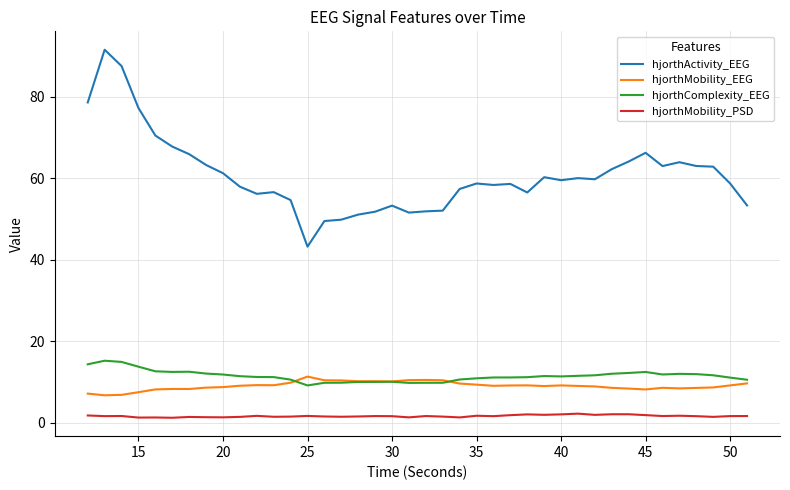

What is the maximum value for hjorthActivity_EEG?

91.5